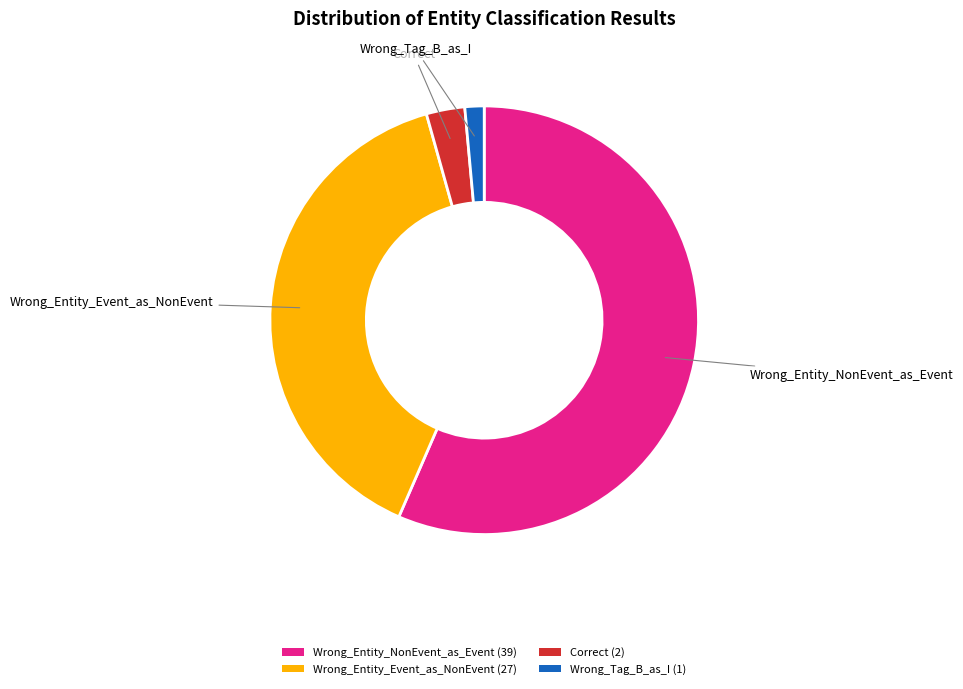

Do Wrong_Entity_Event_as_NonEvent and Correct together represent more than half of the pie?

No